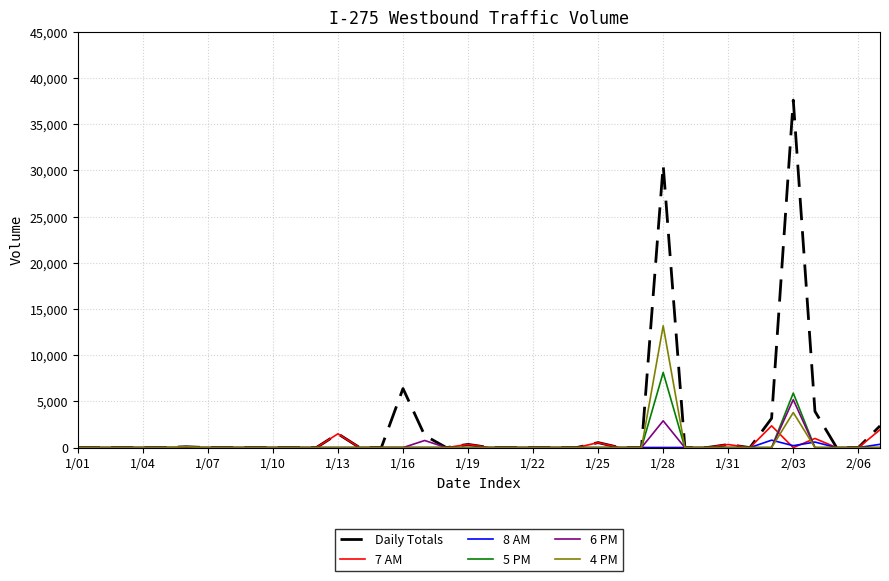

At how many categories does at least one series exceed 3449?

4